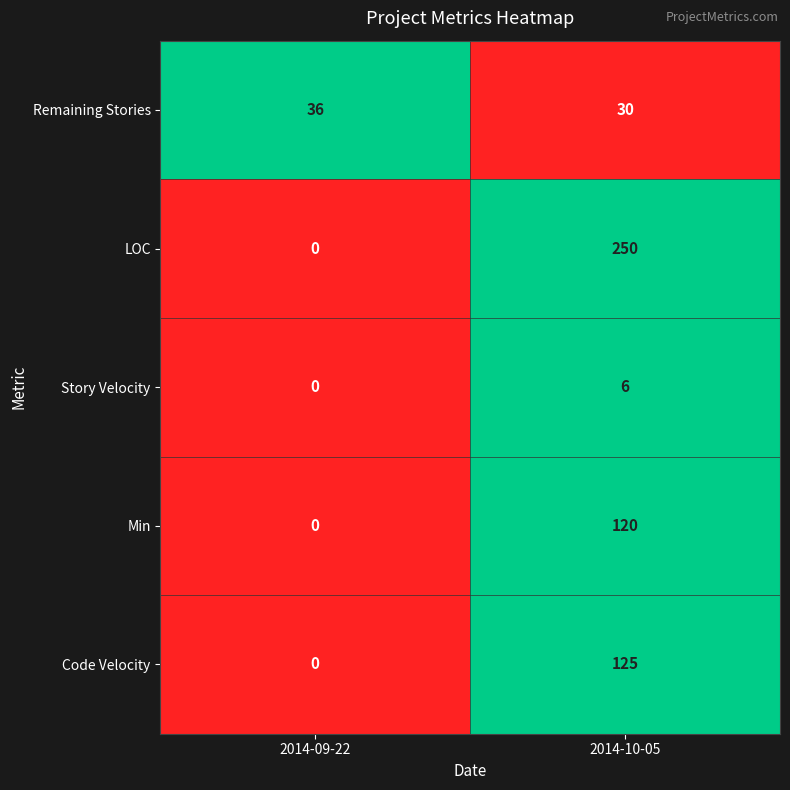

Which series has the widest spread of values?

LOC